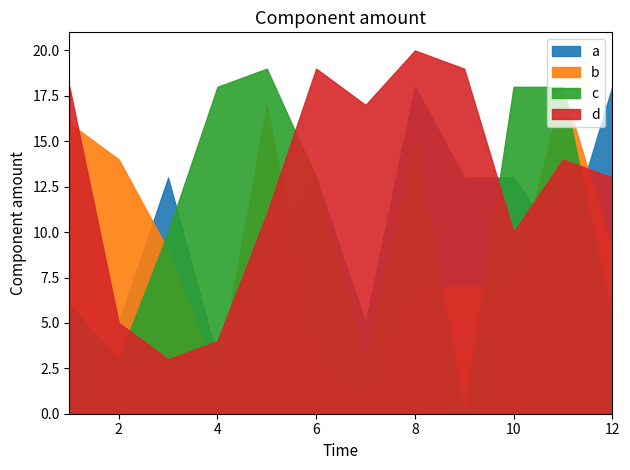

Reading left to right, list all the values displayed in this chart.

a: 1=0	2=5	3=13	4=3	5=9	6=13	7=5	8=18	9=13	10=13	11=9	12=18
b: 1=16	2=14	3=9	4=2	5=17	6=3	7=1	8=7	9=7	10=7	11=18	12=9
c: 1=6	2=3	3=10	4=18	5=19	6=13	7=3	8=15	9=0	10=18	11=18	12=5
d: 1=18	2=5	3=3	4=4	5=11	6=19	7=17	8=20	9=19	10=10	11=14	12=13